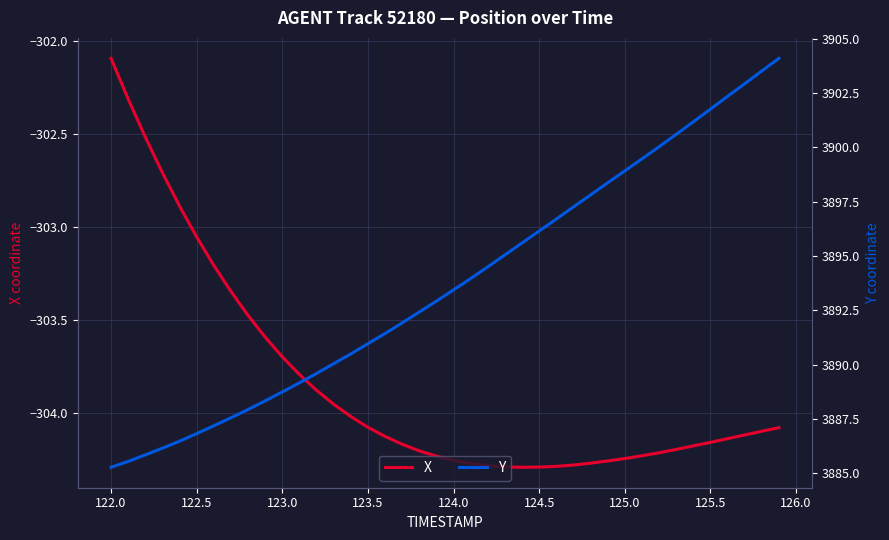

Which series has the widest spread of values?

Y